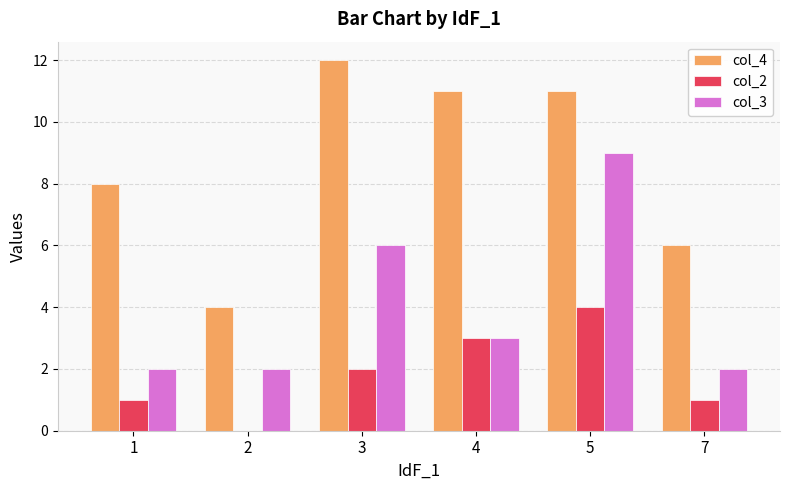

Which category has the highest value across all series?

3